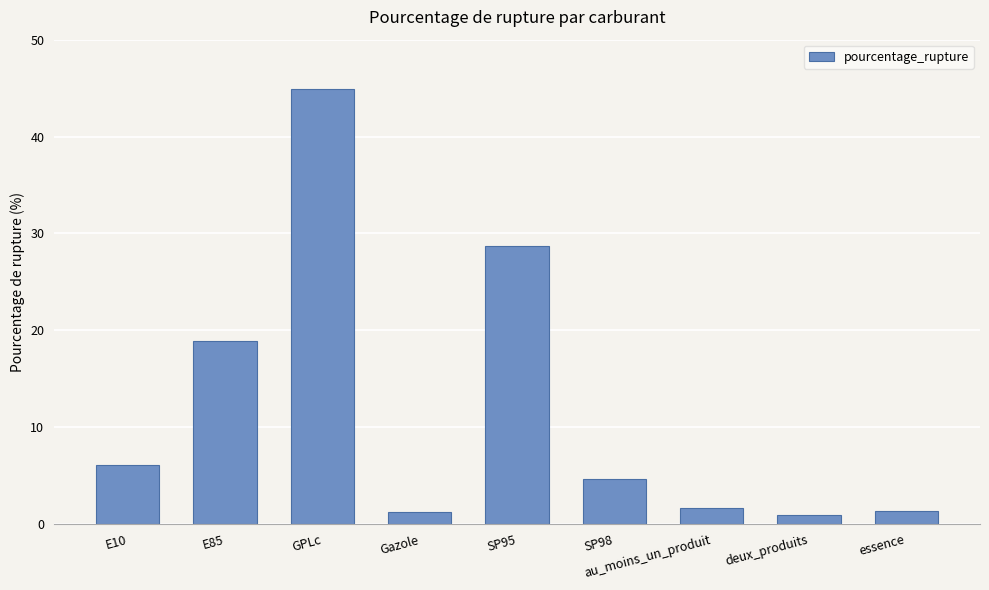

What is the label of the 2nd bar from the right?

deux_produits